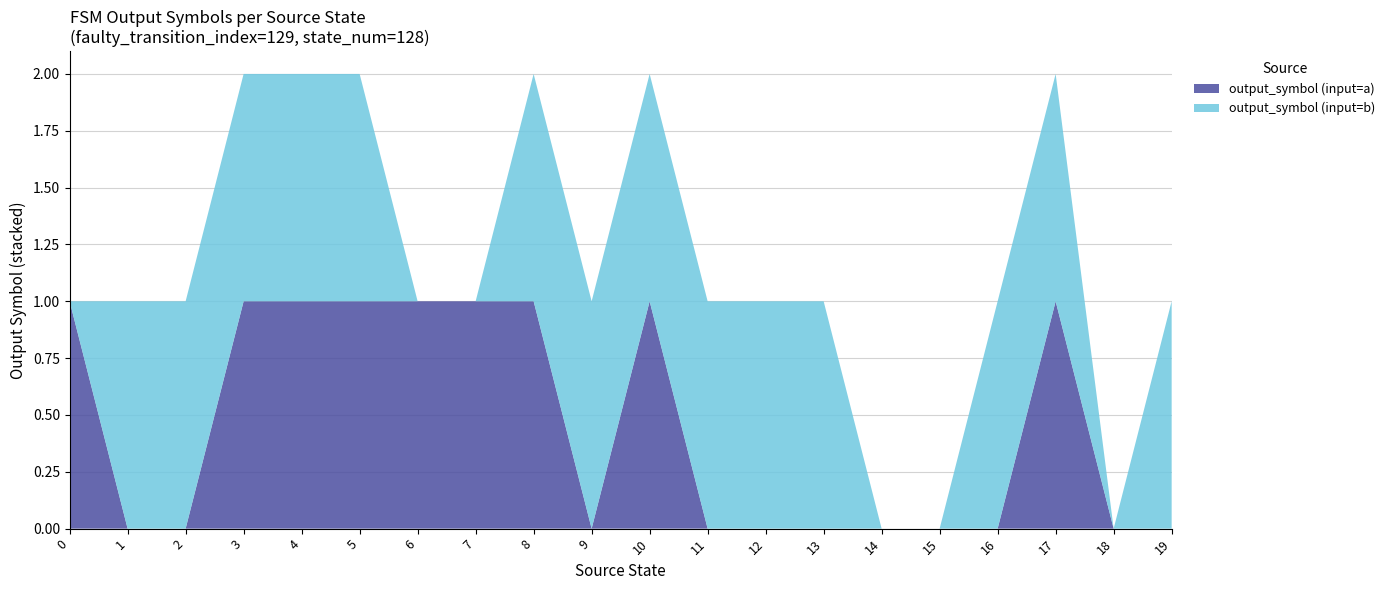

Reading right to left, extract all data points from this chart.

input_symbol_a: 19=0	18=0	17=1	16=0	15=0	14=0	13=0	12=0	11=0	10=1	9=0	8=1	7=1	6=1	5=1	4=1	3=1	2=0	1=0	0=1
input_symbol_b: 19=1	18=0	17=1	16=1	15=0	14=0	13=1	12=1	11=1	10=1	9=1	8=1	7=0	6=0	5=1	4=1	3=1	2=1	1=1	0=0